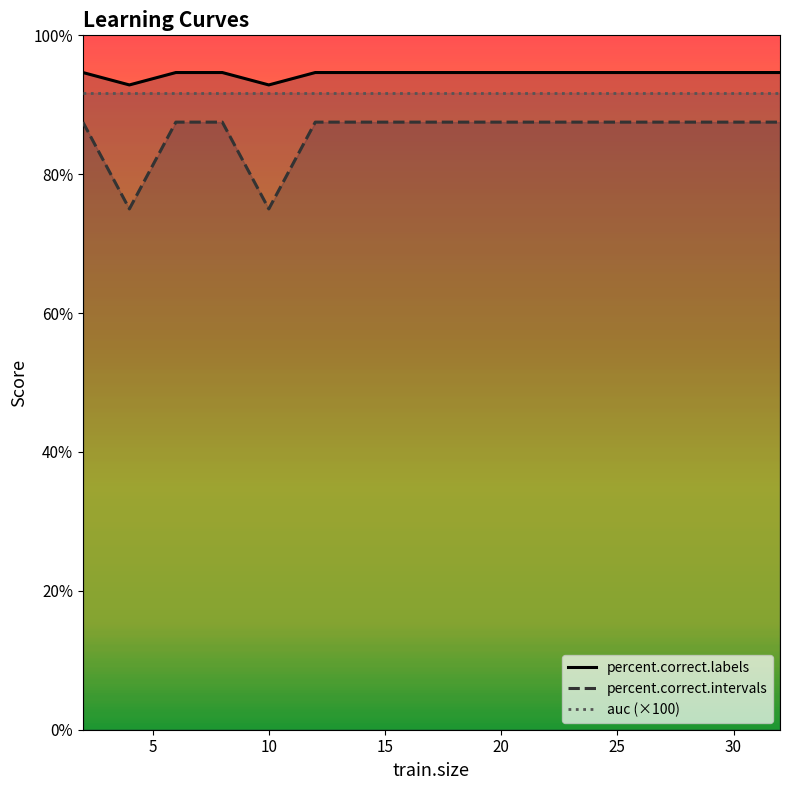

Is the value of percent.correct.intervals at 8 greater than the value of percent.correct.labels at 30?

Yes